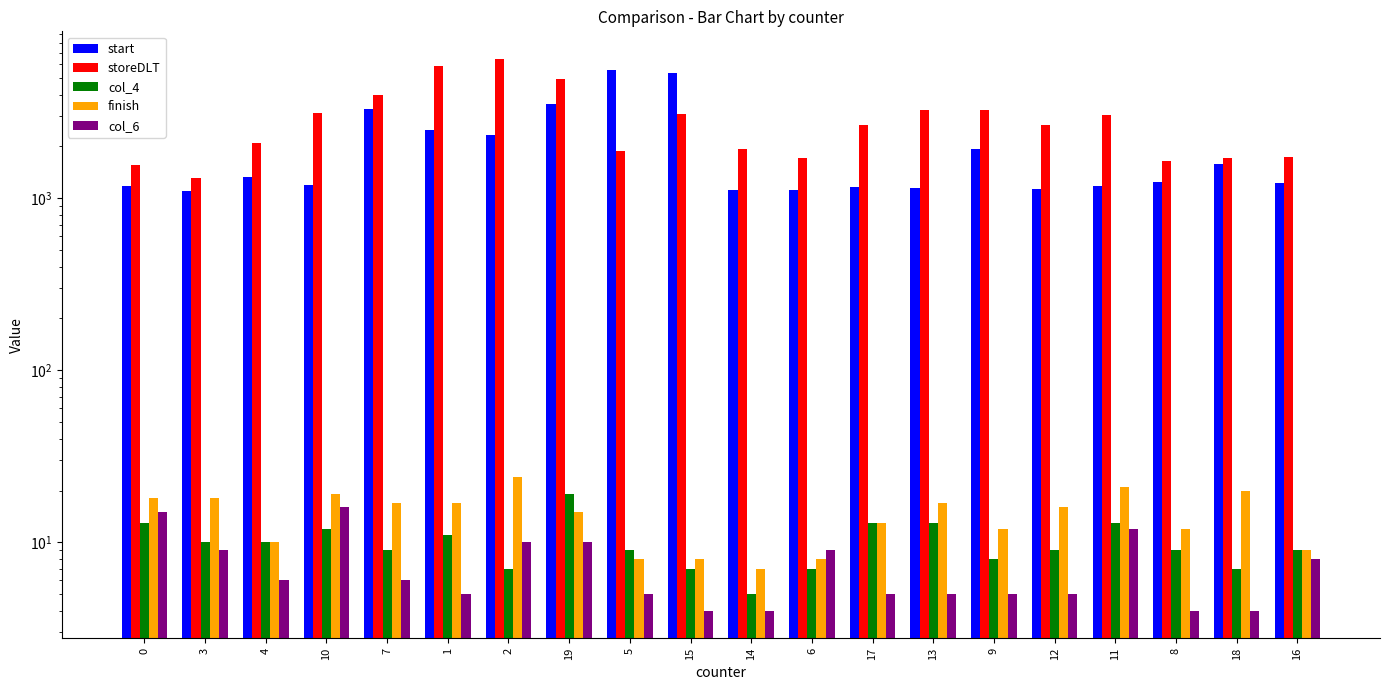

How many data points in col_6 are less than 6?

10